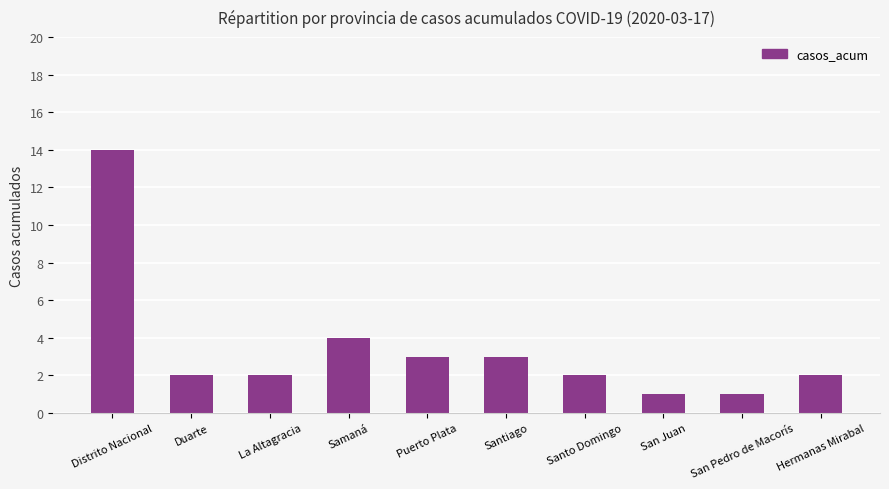

Which has a higher value, Santiago or San Pedro de Macorís?

Santiago